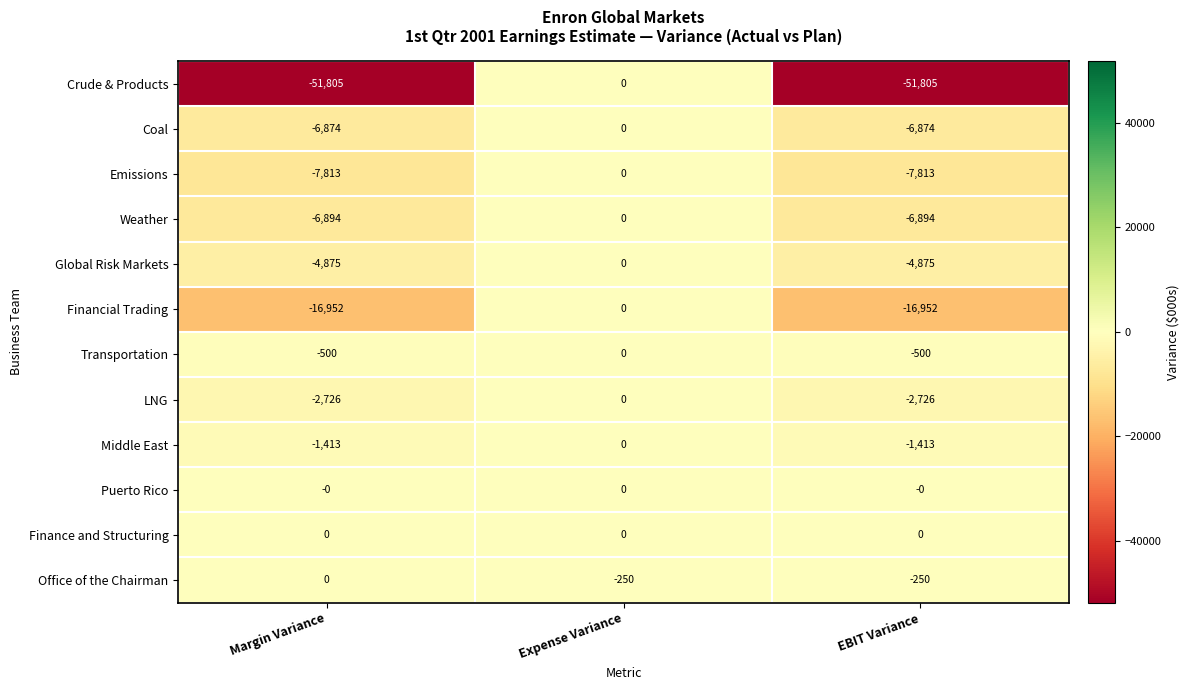

Between Margin Variance and EBIT Variance, which series saw the biggest shift?

Office of the Chairman